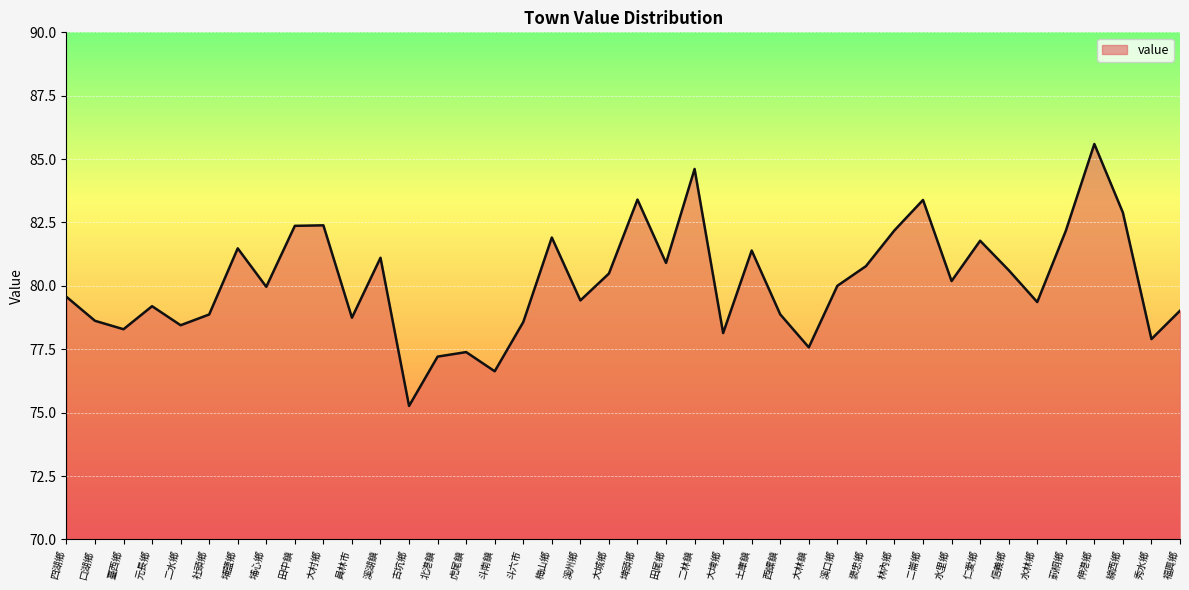

The value at 土庫鎮 is 81.4. True or false?

True